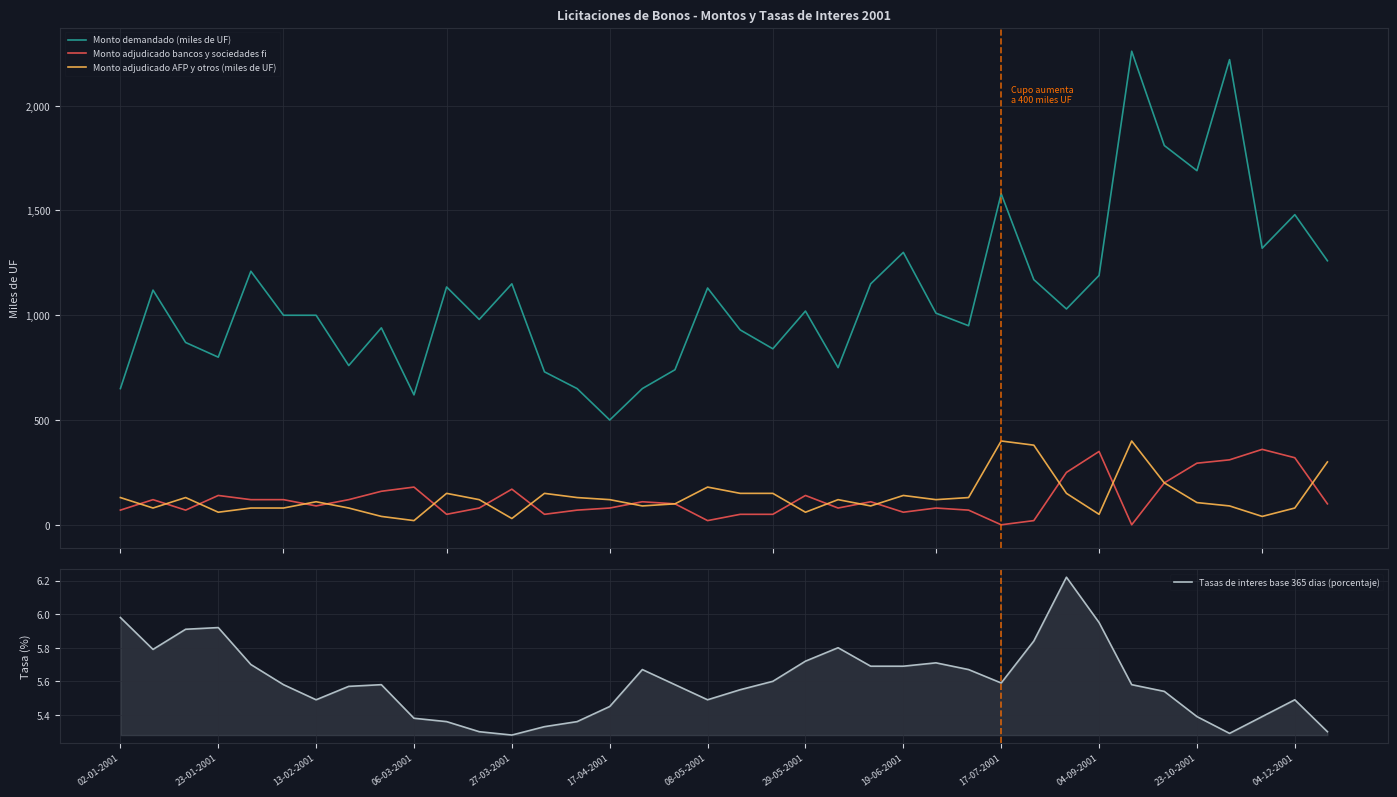

What is the lowest value of the Monto demandado (miles de UF) series?

500